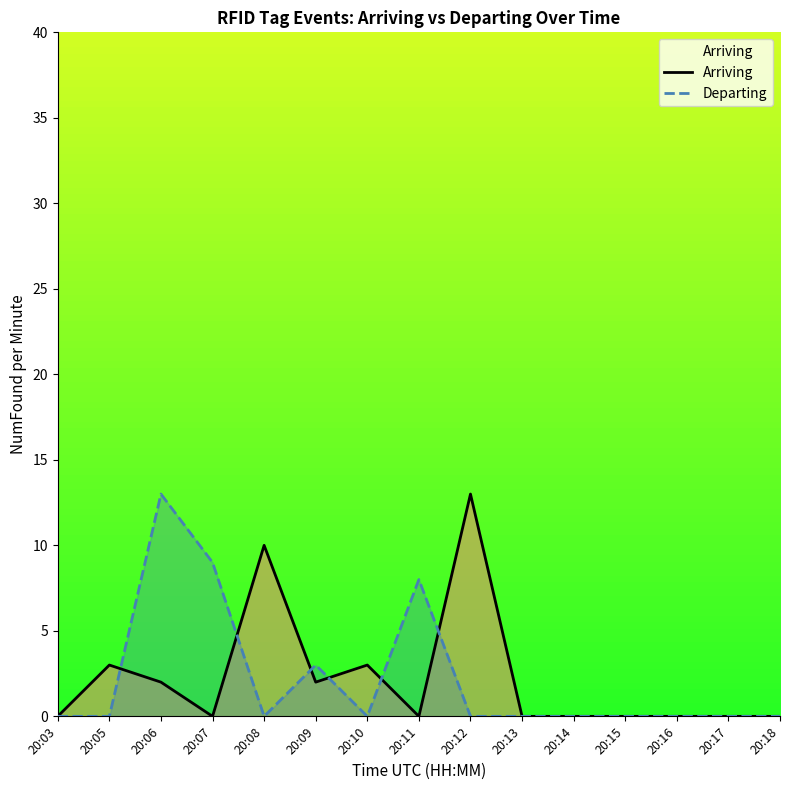

At how many categories does at least one series exceed 11?

2